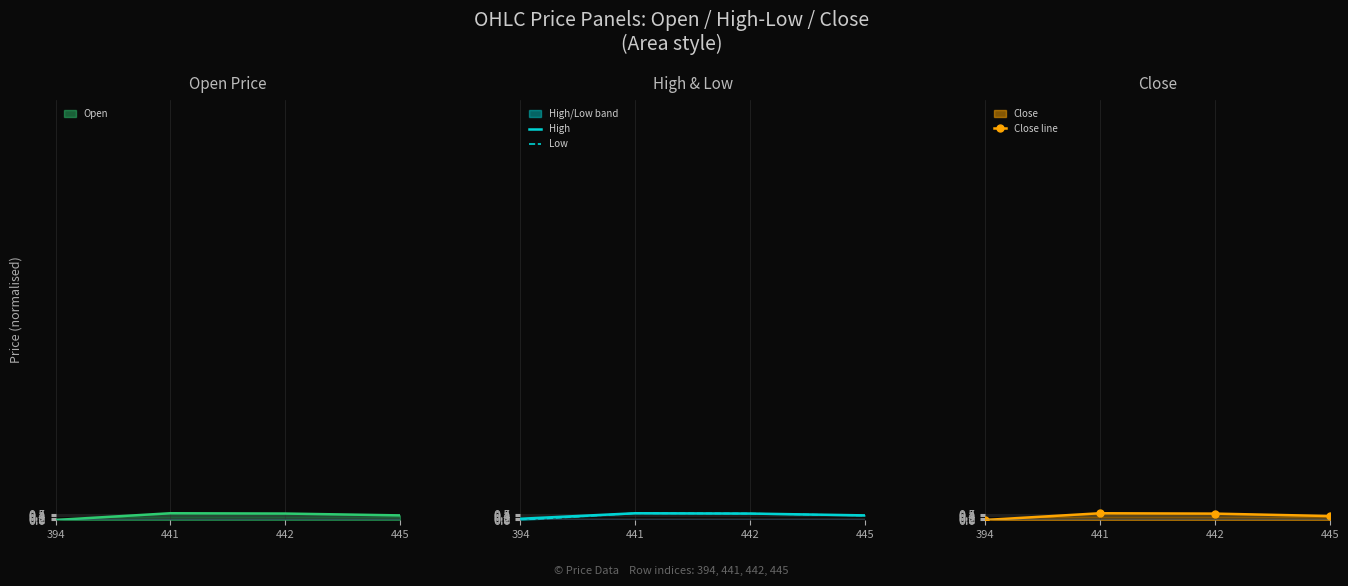

True or false: Close line and Low cross at least once.

False